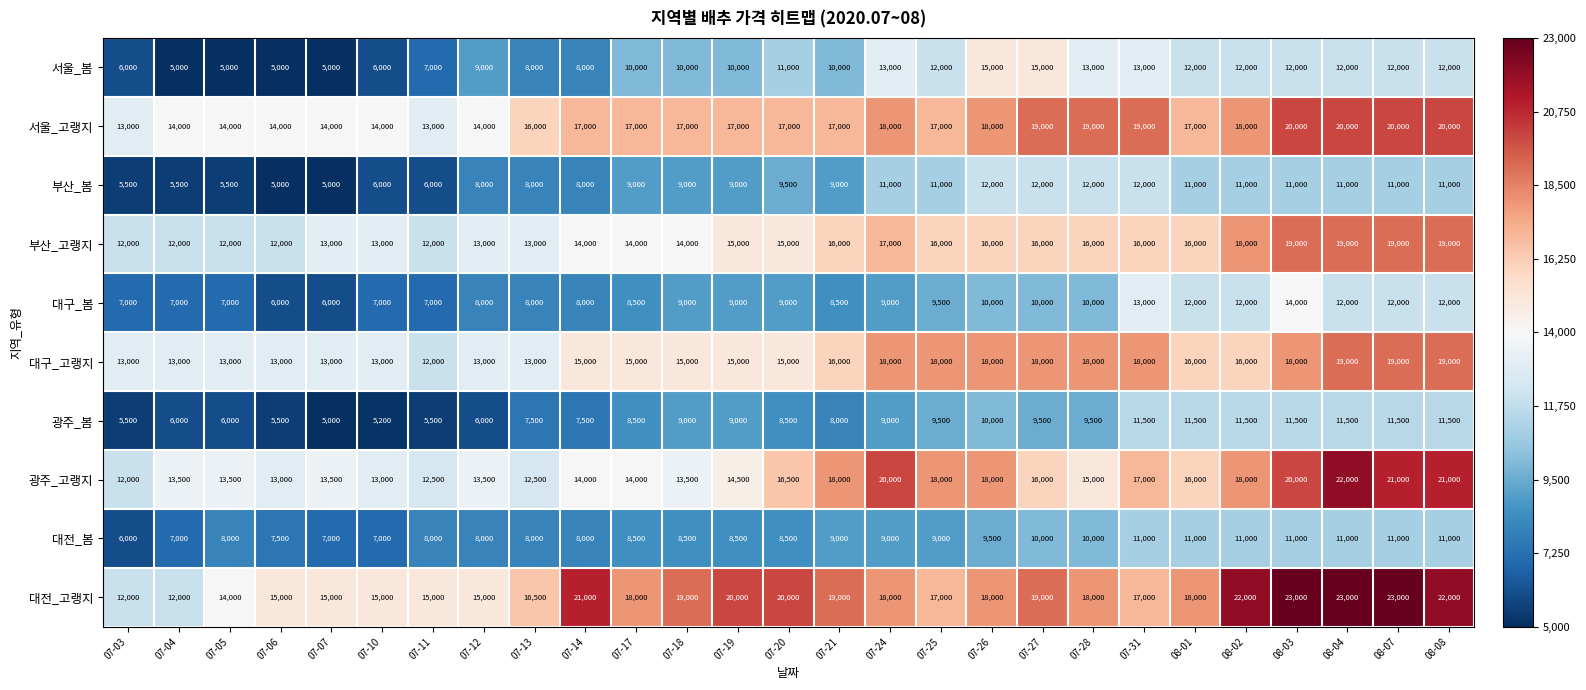

At how many categories does at least one series exceed 16996?

18